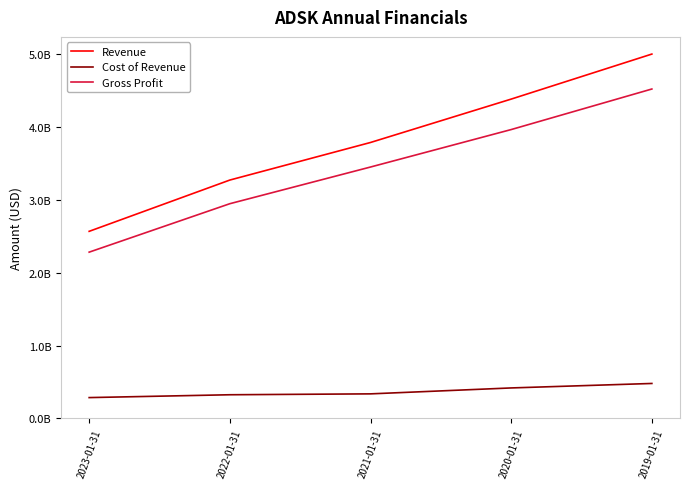

Is the value of Revenue at 2023-01-31 greater than the value of Cost of Revenue at 2020-01-31?

Yes